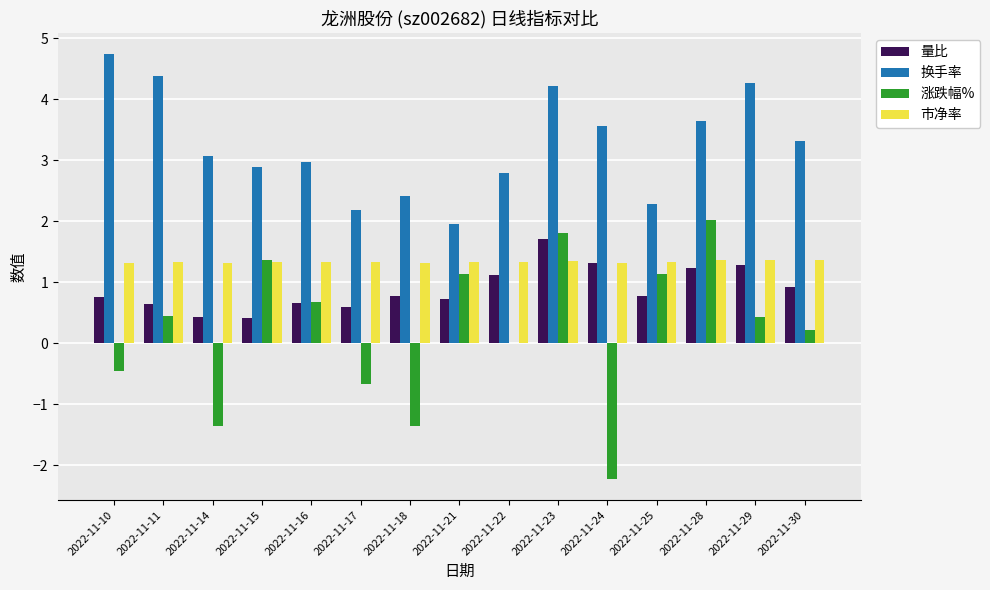

How many groups of bars are there?

15